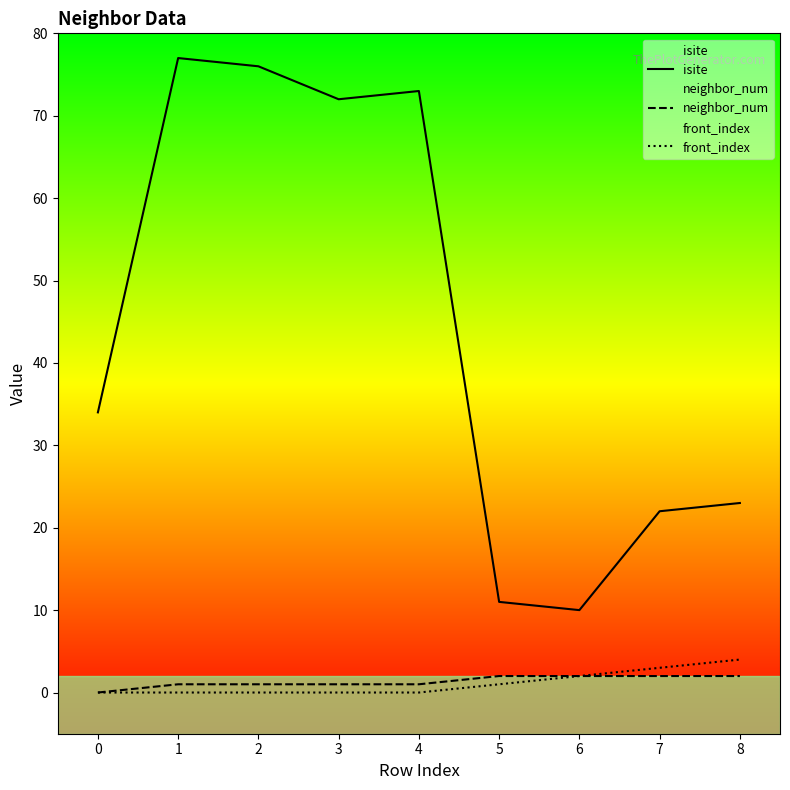

At which category does the chart reach its peak across all series?

1